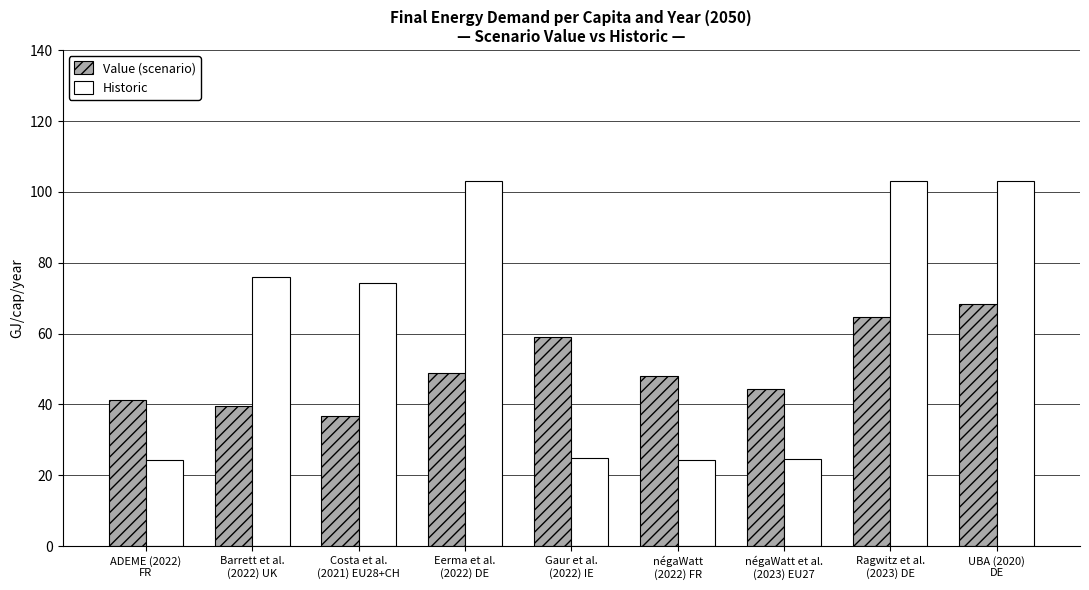

What are all the series names shown in the legend?

Value (scenario), Historic